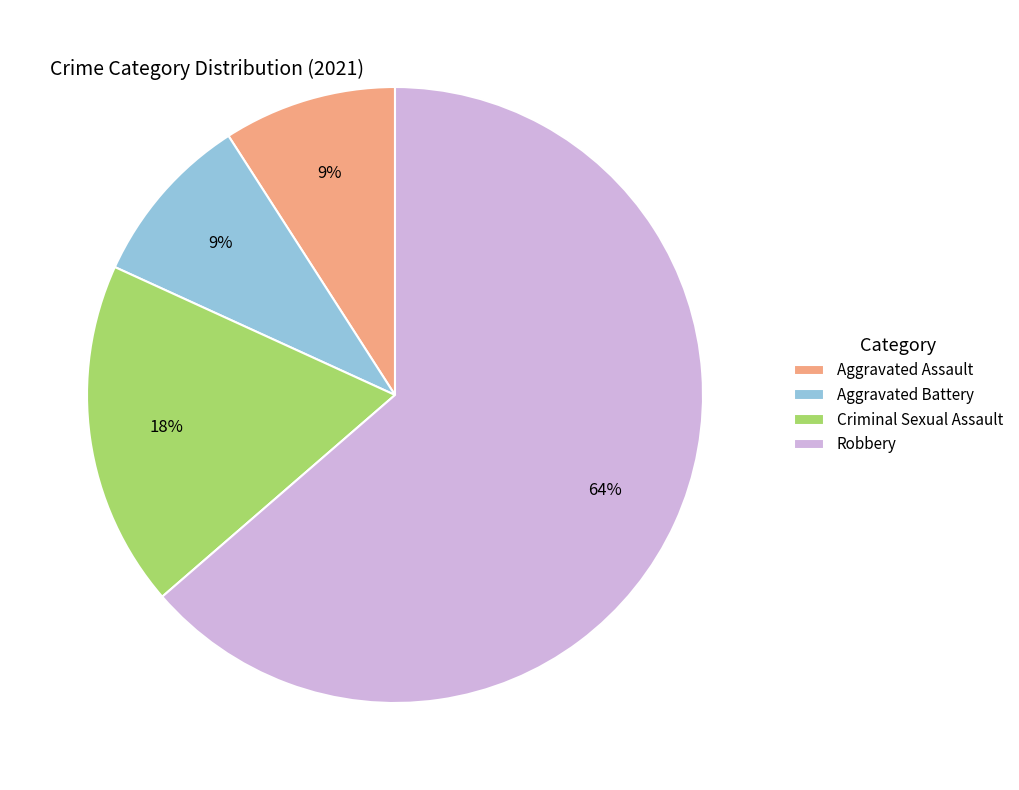

Count the number of slices in the pie.

4